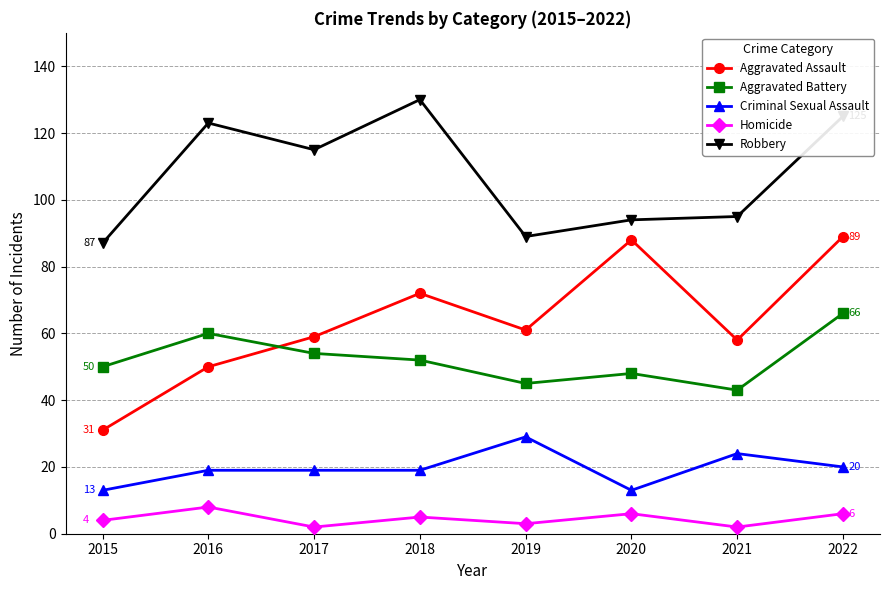

At which label does Aggravated Assault reach its minimum?

2015